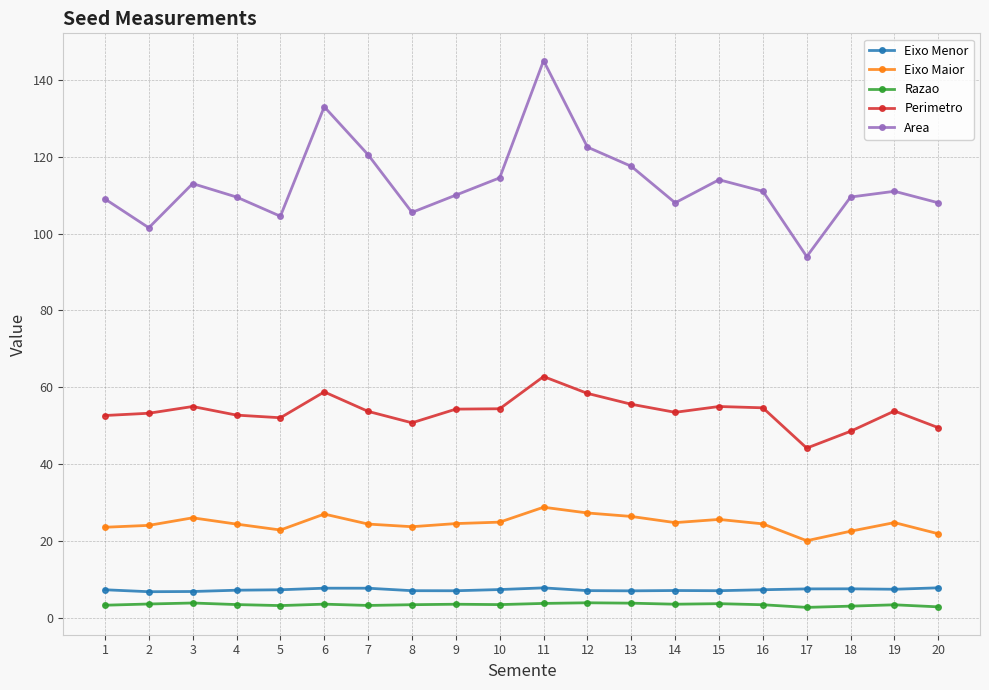

True or false: Eixo Maior has a value of 35.2 at 18.

False